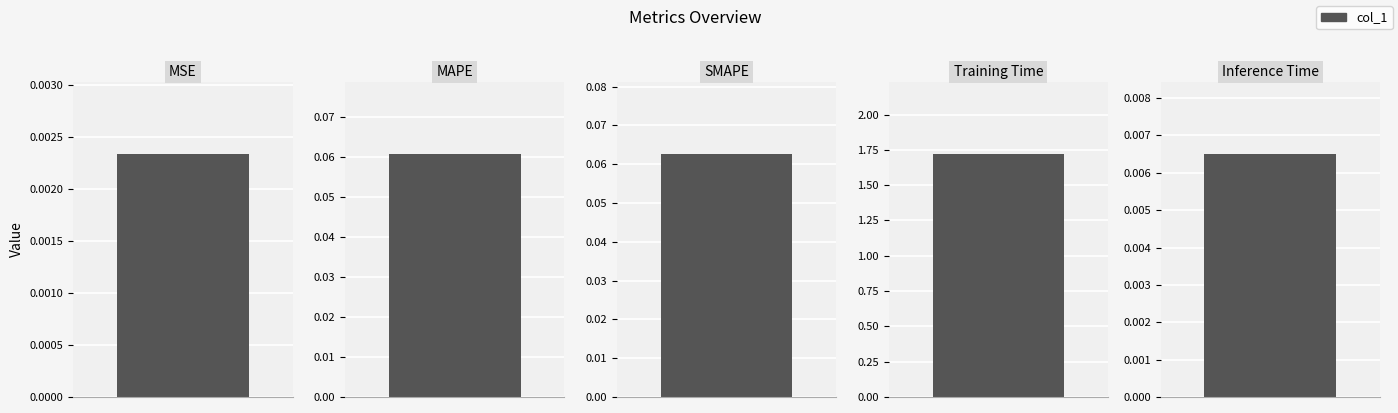

Which category has the highest value across all series?

Training Time